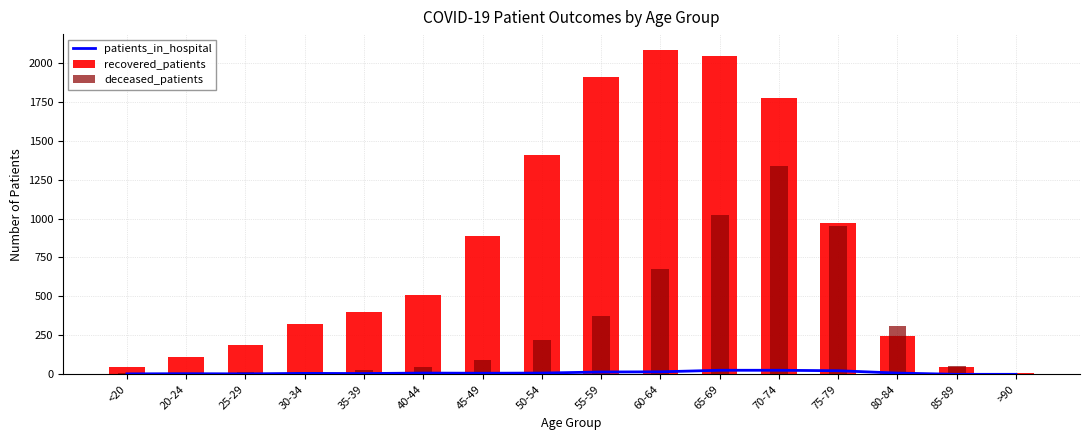

What is the spread (max minus min) of values at 55-59?

1895